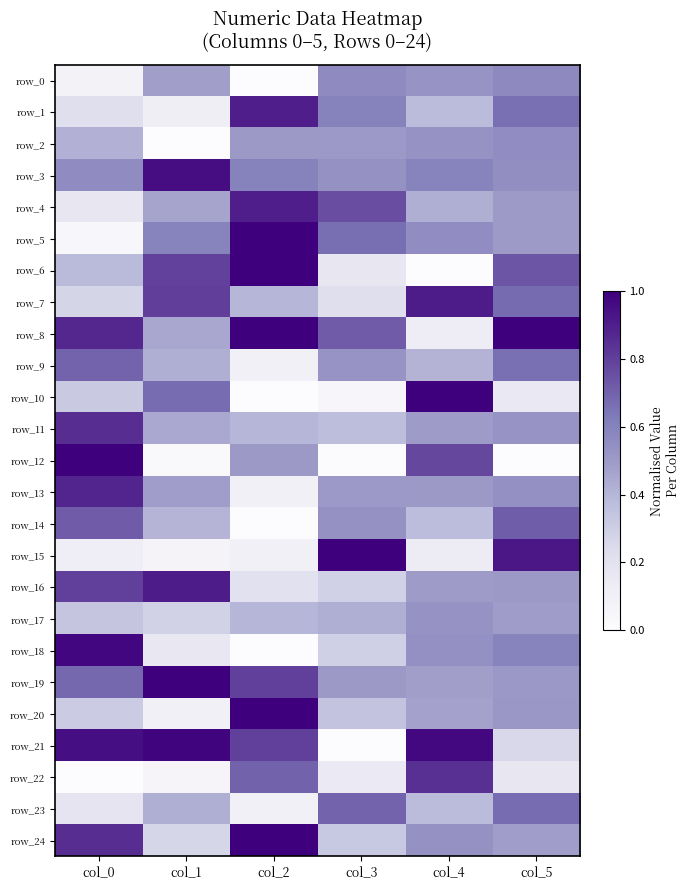

Rank the series at col_4 from lowest to highest value.

row_6, row_8, row_15, row_14, row_1, row_23, row_9, row_4, row_20, row_19, row_16, row_11, row_13, row_0, row_17, row_2, row_24, row_18, row_5, row_3, row_12, row_22, row_7, row_21, row_10